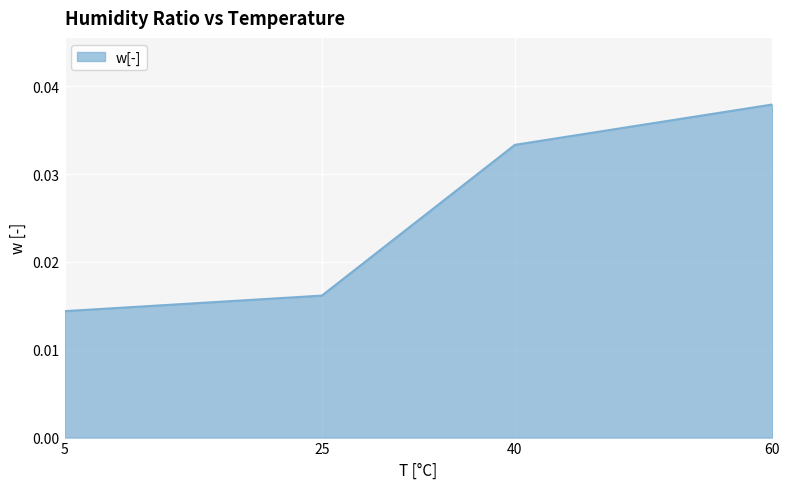

Rank the categories by value from lowest to highest.

5, 25, 40, 60